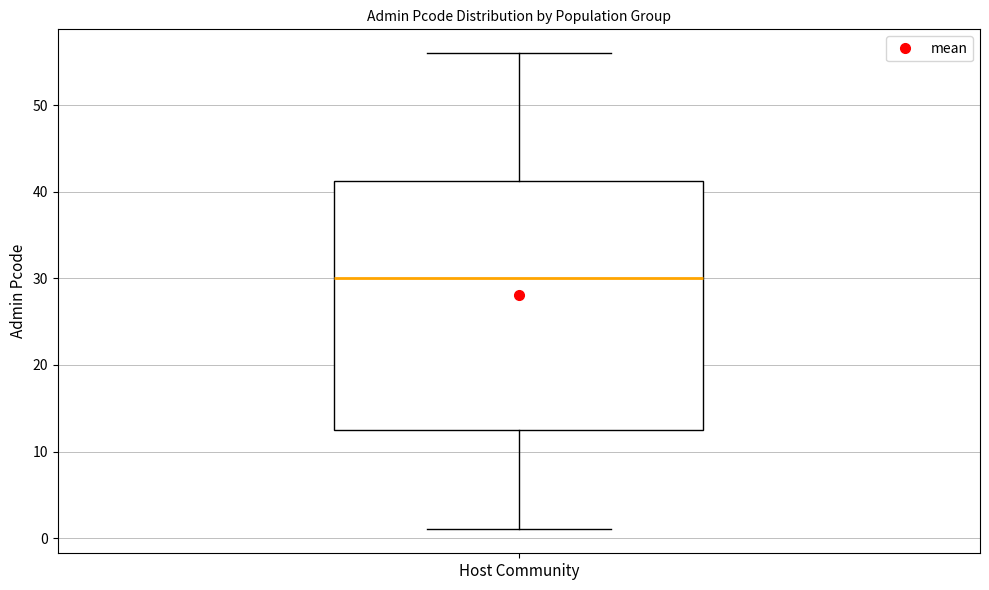

Transcribe this box plot: give where the median line is, the range the box spans, and where the two whiskers end, as read against the y-axis. The values are not printed on the chart, so give them approximately, as read against the axis.

median 30, box 13 to 41, whiskers 1 to 56